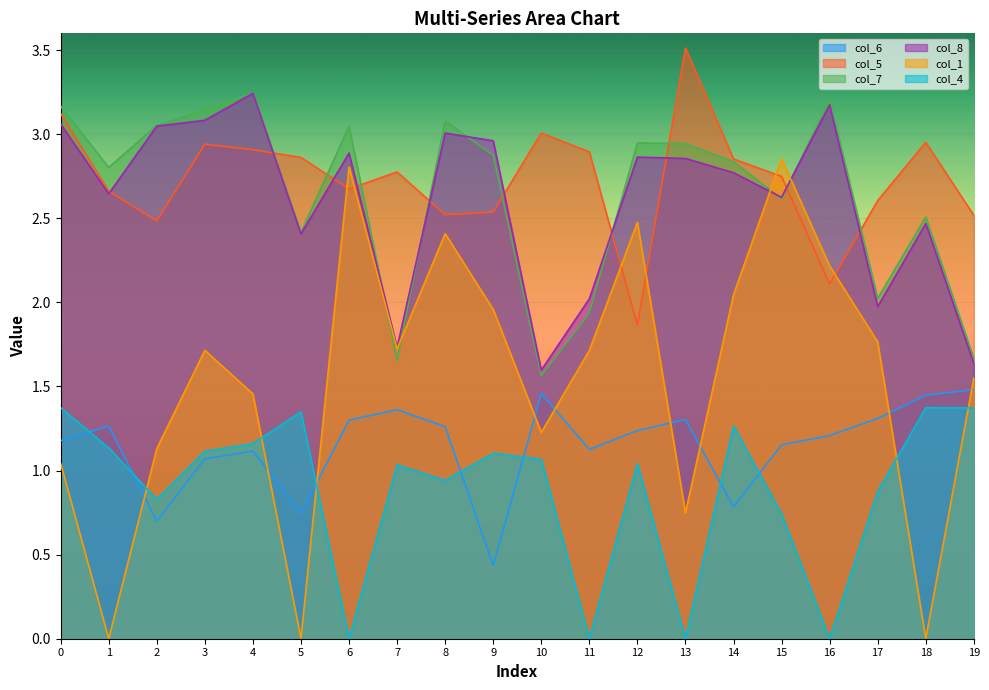

How many interior local peaks does the col_4 series have?

6